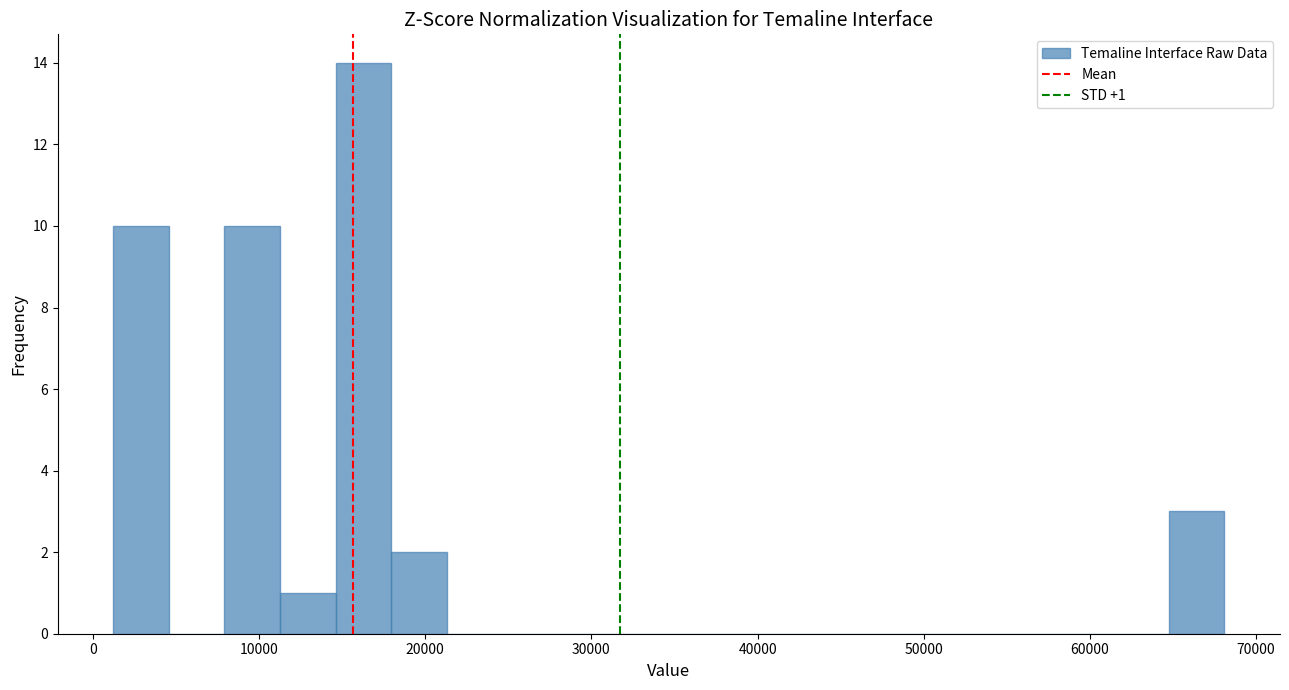

Around what value on the x-axis is the tallest bar? Give the approximate position of its centre, as read against the axis.

16000